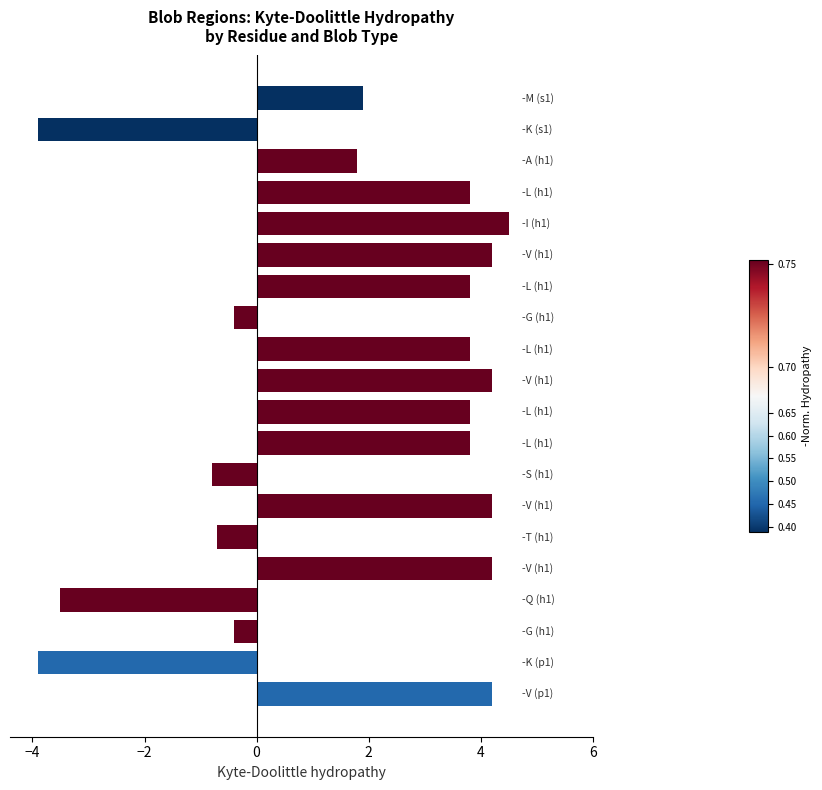

Reading top to bottom, extract all data points from this chart.

1.9	-3.9	1.8	3.8	4.5	4.2	3.8	-0.4	3.8	4.2	3.8	3.8	-0.8	4.2	-0.7	4.2	-3.5	-0.4	-3.9	4.2